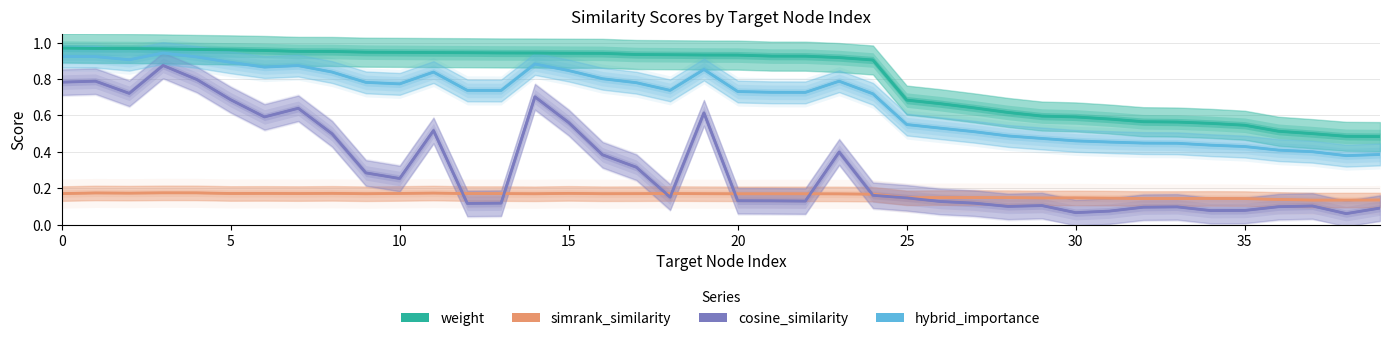

Reading left to right, list all the values displayed in this chart.

weight: 1.0	1.0	1.0	1.0	1.0	1.0	1.0	1.0	1.0	0.9	0.9	0.9	0.9	0.9	0.9	0.9	0.9	0.9	0.9	0.9	0.9	0.9	0.9	0.9	0.9	0.7	0.7	0.6	0.6	0.6	0.6	0.6	0.6	0.6	0.6	0.5	0.5	0.5	0.5	0.5
simrank_similarity: 0.2	0.2	0.2	0.2	0.2	0.2	0.2	0.2	0.2	0.2	0.2	0.2	0.2	0.2	0.2	0.2	0.2	0.2	0.2	0.2	0.2	0.2	0.2	0.2	0.2	0.1	0.1	0.1	0.1	0.1	0.1	0.1	0.1	0.1	0.1	0.1	0.1	0.1	0.1	0.1
cosine_similarity: 0.8	0.8	0.7	0.9	0.8	0.7	0.6	0.6	0.5	0.3	0.3	0.5	0.1	0.1	0.7	0.6	0.4	0.3	0.2	0.6	0.1	0.1	0.1	0.4	0.2	0.1	0.1	0.1	0.1	0.1	0.1	0.1	0.1	0.1	0.1	0.1	0.1	0.1	0.1	0.1
hybrid_importance: 0.9	0.9	0.9	0.9	0.9	0.9	0.9	0.9	0.8	0.8	0.8	0.8	0.7	0.7	0.9	0.8	0.8	0.8	0.7	0.9	0.7	0.7	0.7	0.8	0.7	0.5	0.5	0.5	0.5	0.5	0.5	0.5	0.4	0.4	0.4	0.4	0.4	0.4	0.4	0.4